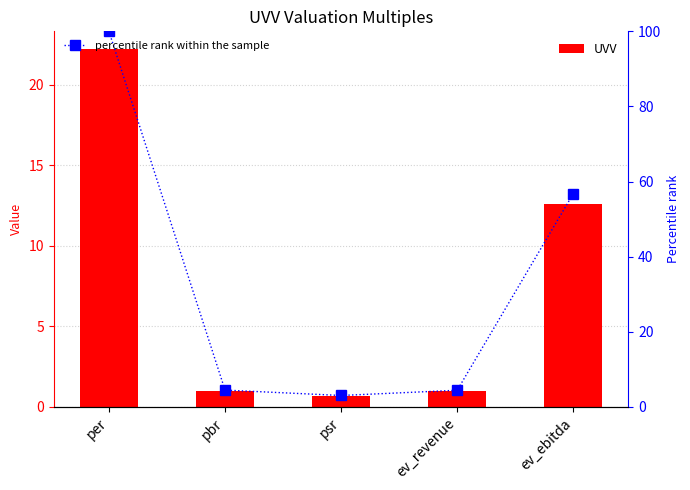

What is the label of the 5th bar from the left?

ev_ebitda